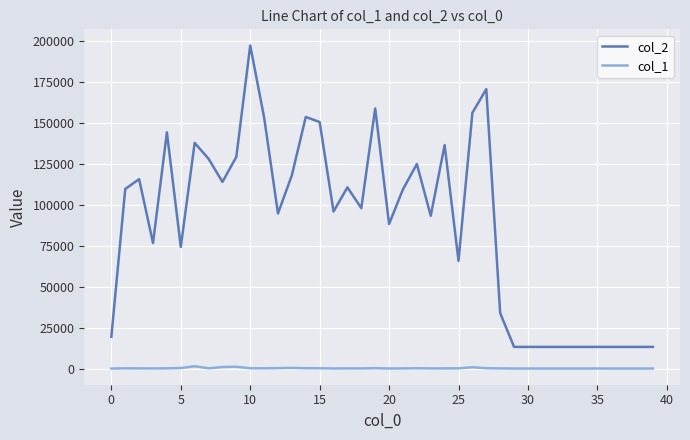

True or false: col_2 and col_1 cross at least once.

False